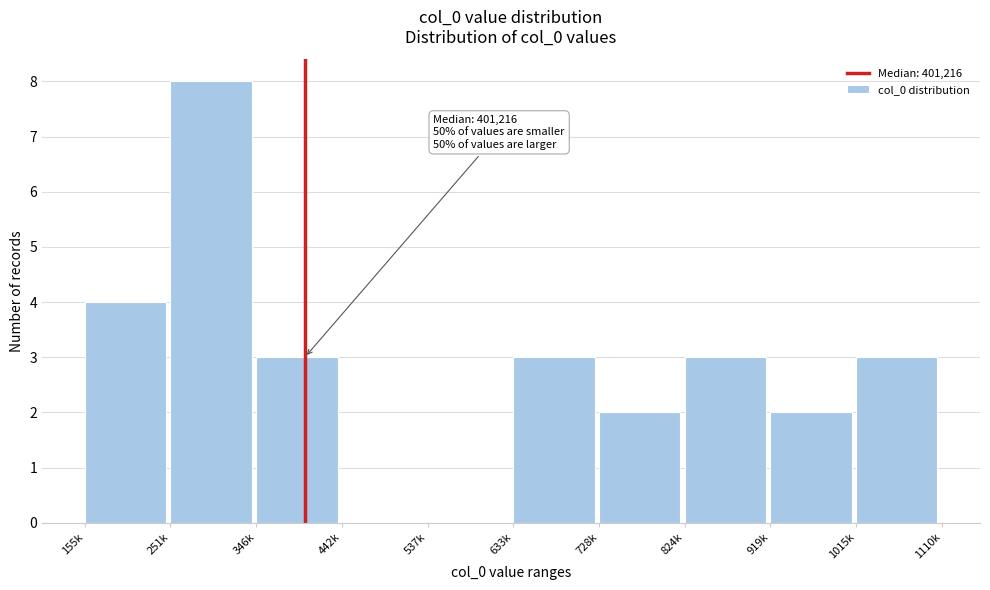

Reading left to right, extract all data points from this chart.

155k=4	251k=8	346k=3	442k=0	537k=0	633k=3	728k=2	824k=3	919k=2	1015k=3